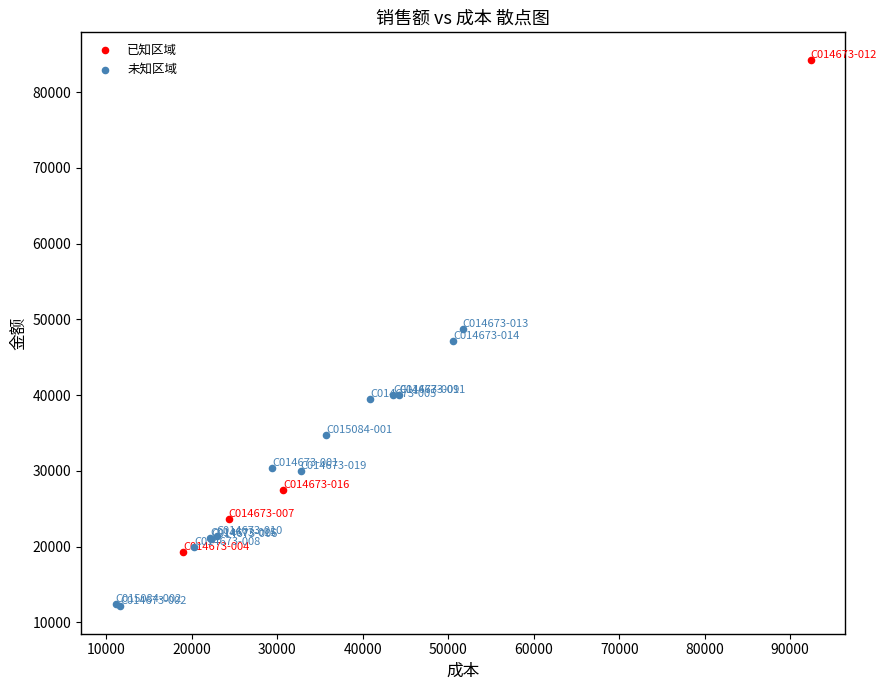

Which series reaches the minimum Y coordinate?

未知区域